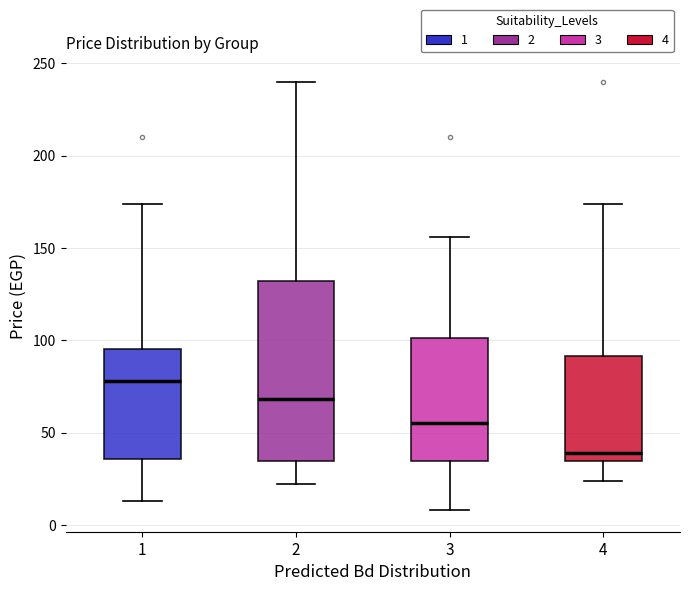

Reading left to right, read every box against the y-axis: the position of its median line, the range the box covers, and the ends of its whiskers. The values are not printed on the chart, so give them approximately, as read against the axis.

1: median 80, box 35 to 95, whiskers 15 to 175
2: median 70, box 35 to 130, whiskers 20 to 240
3: median 55, box 35 to 100, whiskers 10 to 155
4: median 40, box 35 to 90, whiskers 25 to 175